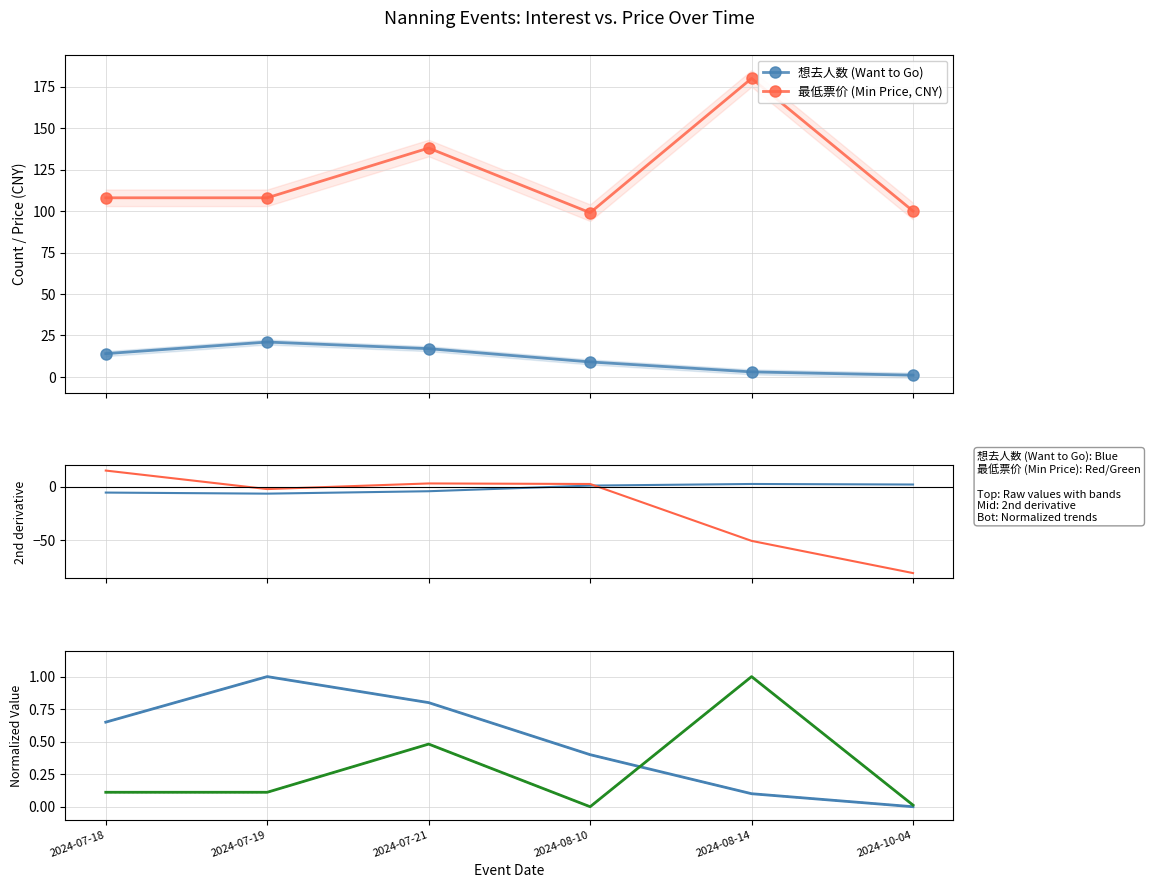

At 2024-08-14, list the series in order from smallest to largest.

最低票价 (Min Price, CNY), 想去人数 Normalized, 想去人数 Dotted, 最低票价 Normalized, 最低票价 Dotted, 想去人数 (Want to Go)